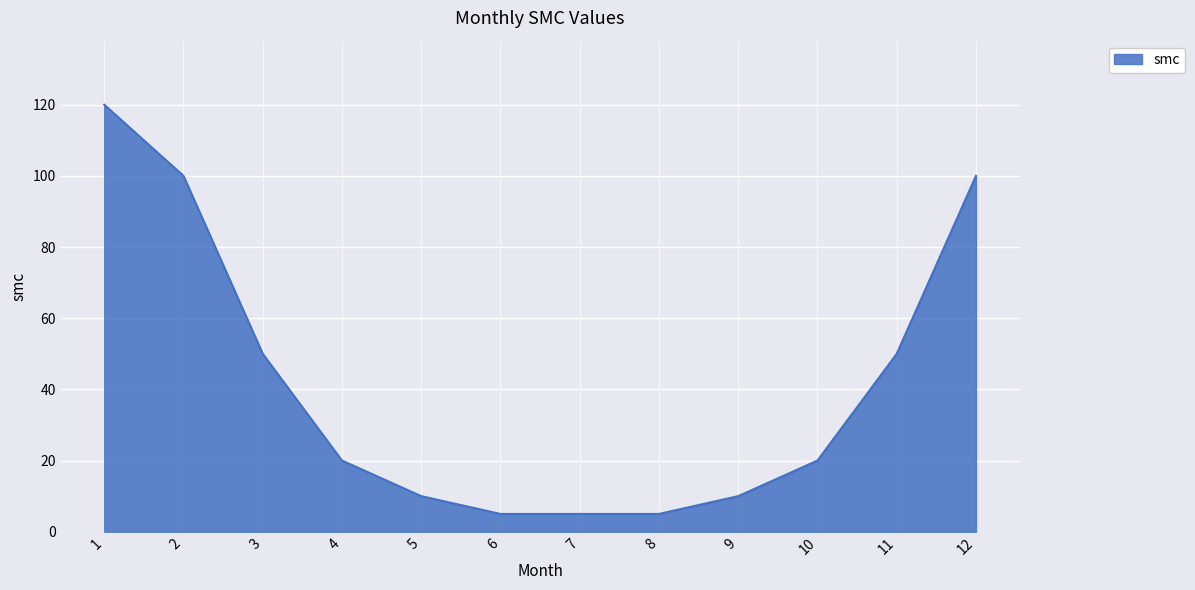

How many lines are shown in the chart?

1